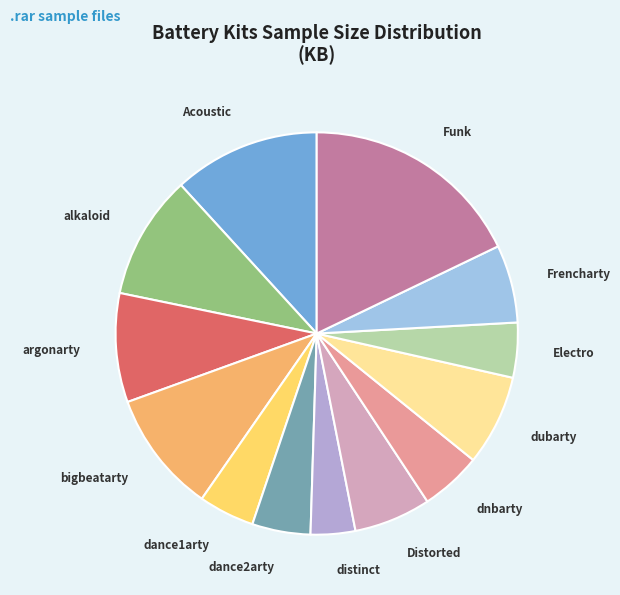

Which slice is the smallest?

distinct